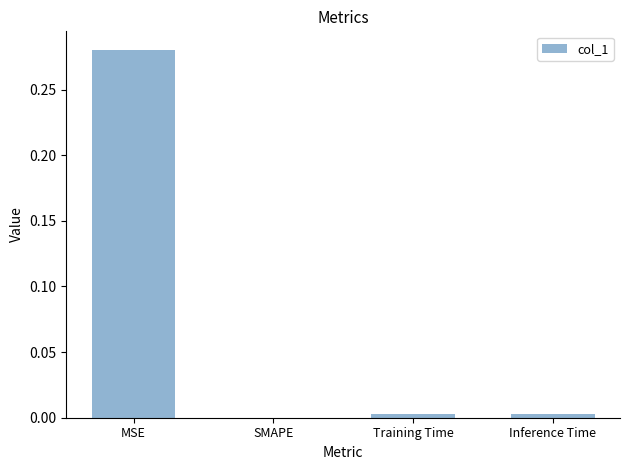

Which has a higher value, SMAPE or MSE?

MSE